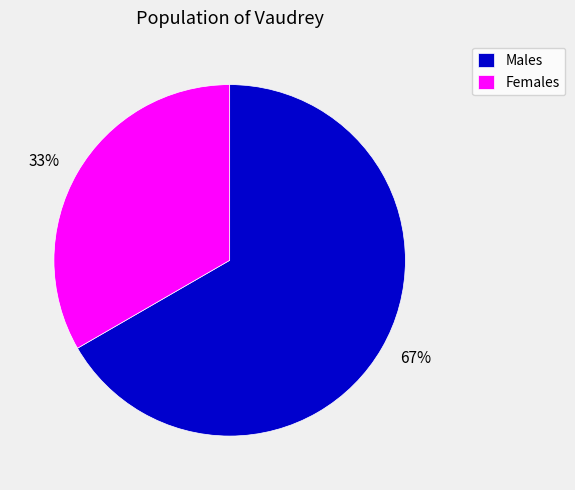

The Females slice represents 33% of the pie. True or false?

True